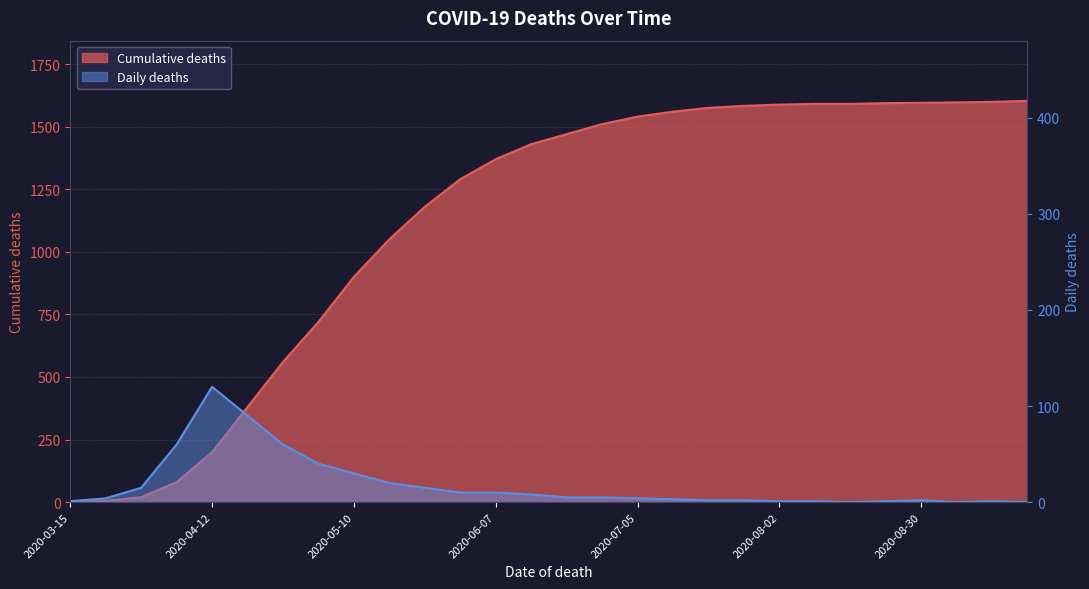

Reading left to right, list all the values displayed in this chart.

Cumulative deaths: 1	5	20	80	200	380	560	720	900	1050	1180	1290	1370	1430	1470	1510	1540	1560	1575	1583	1588	1591	1591	1594	1595	1597	1599	1603
Daily deaths: 1	4	15	60	120	90	60	40	30	20	15	10	10	8	5	5	4	3	2	2	1	1	0	1	2	0	1	0